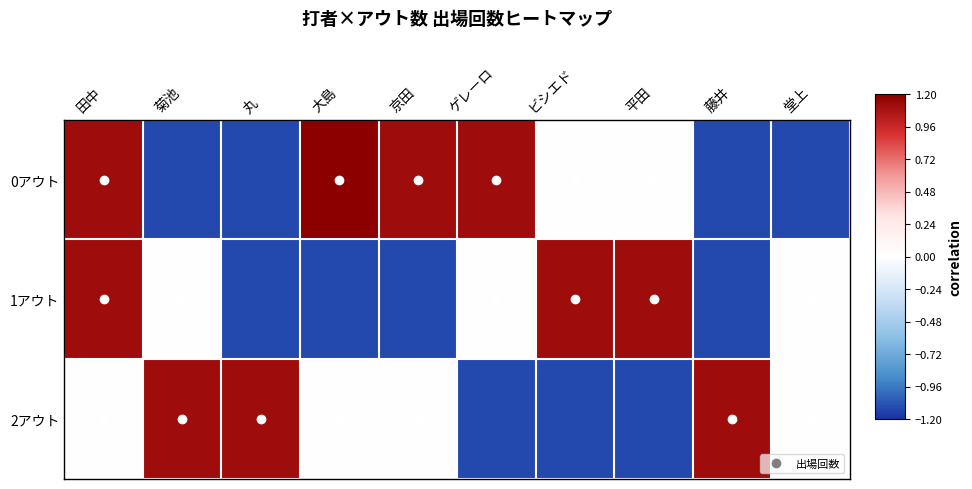

What is the maximum value shown in the chart?

1.2